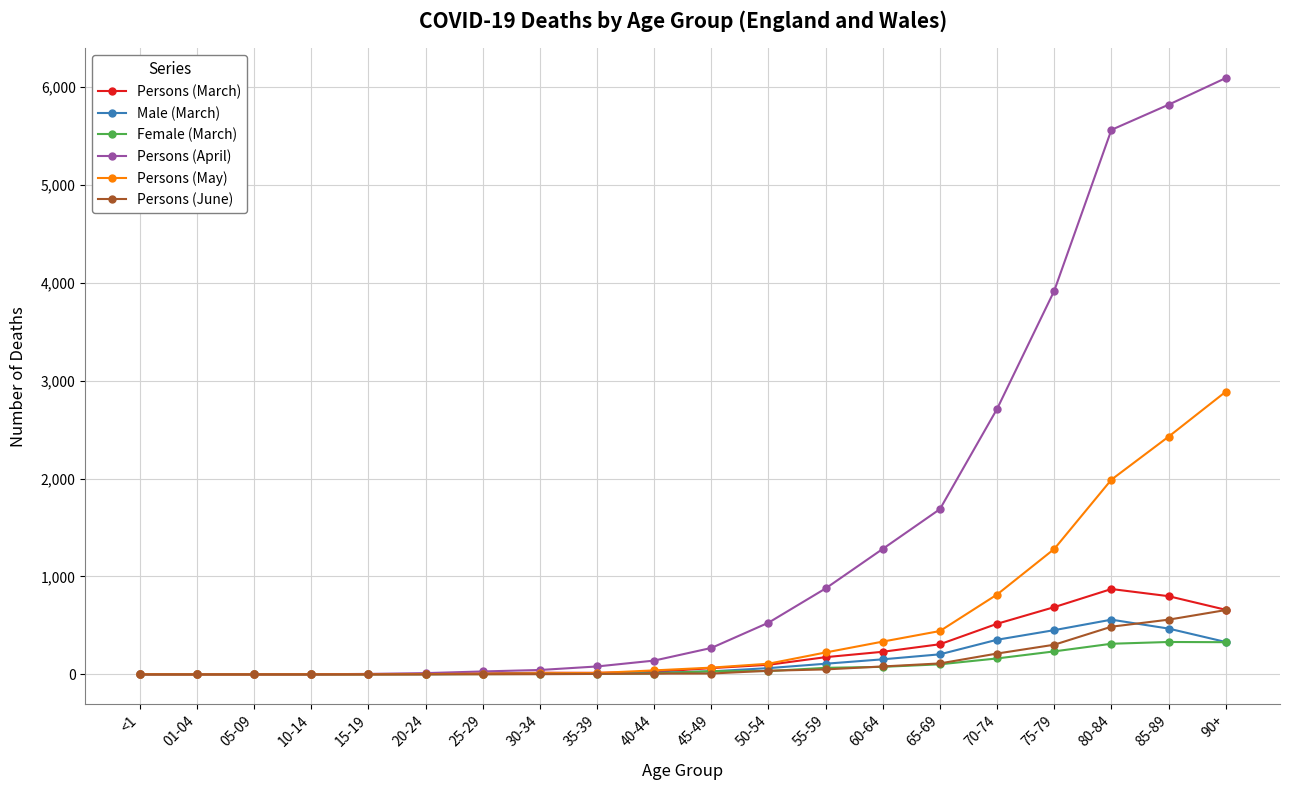

What is the difference between the highest and lowest values at 25-29?

29